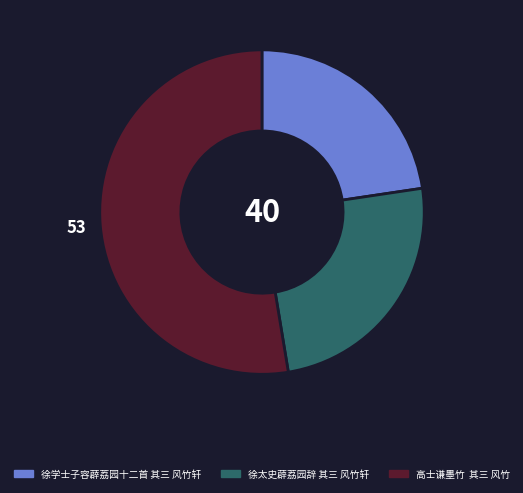

Combined, do 高士谦墨竹 其三 风竹 and 徐太史薜荔园辞 其三 风竹轩 account for over 50%?

Yes